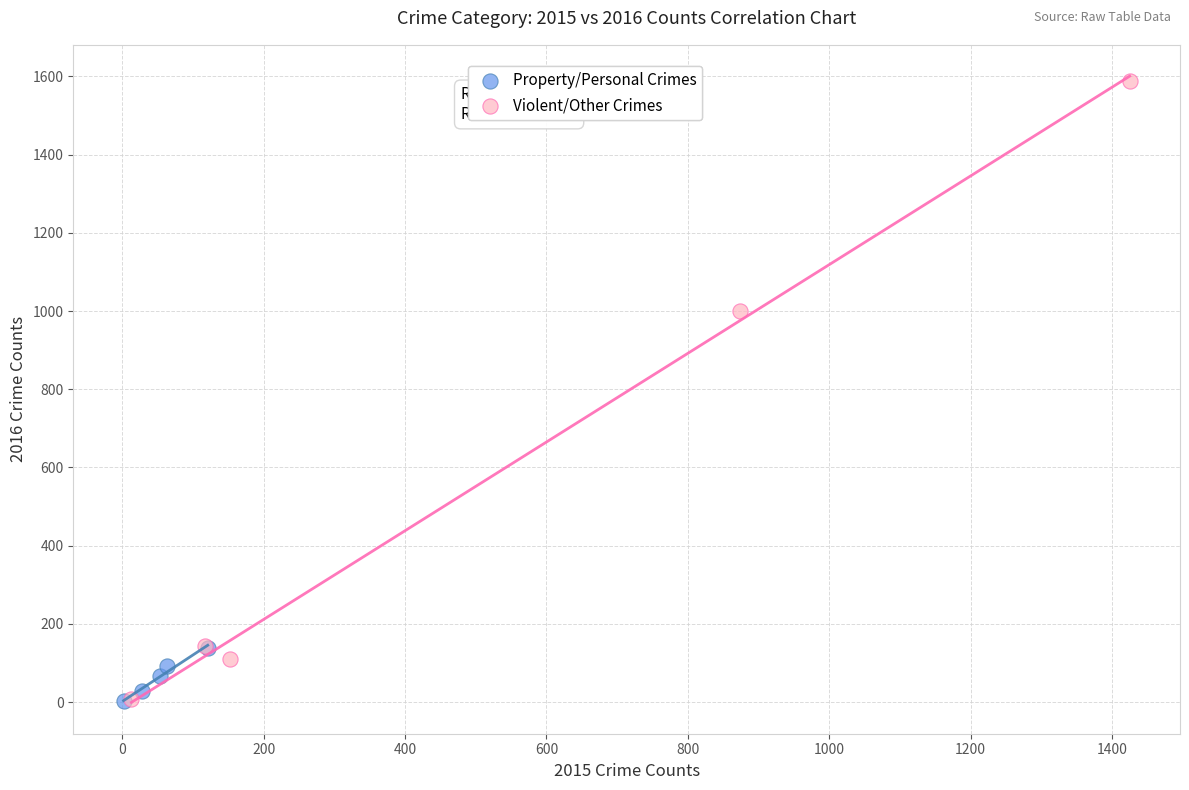

Which series reaches the maximum Y coordinate?

Violent/Other Crimes